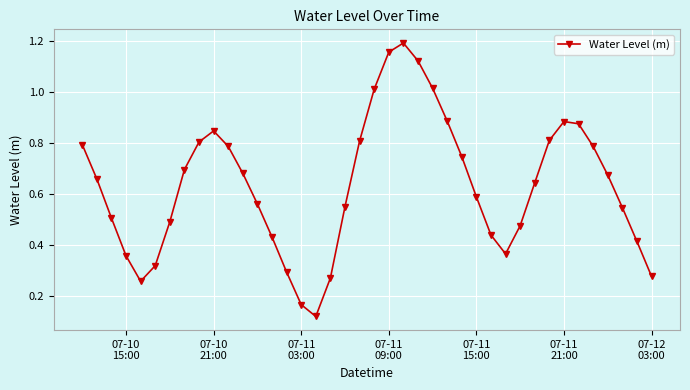

What is the sum of all values?

25.3